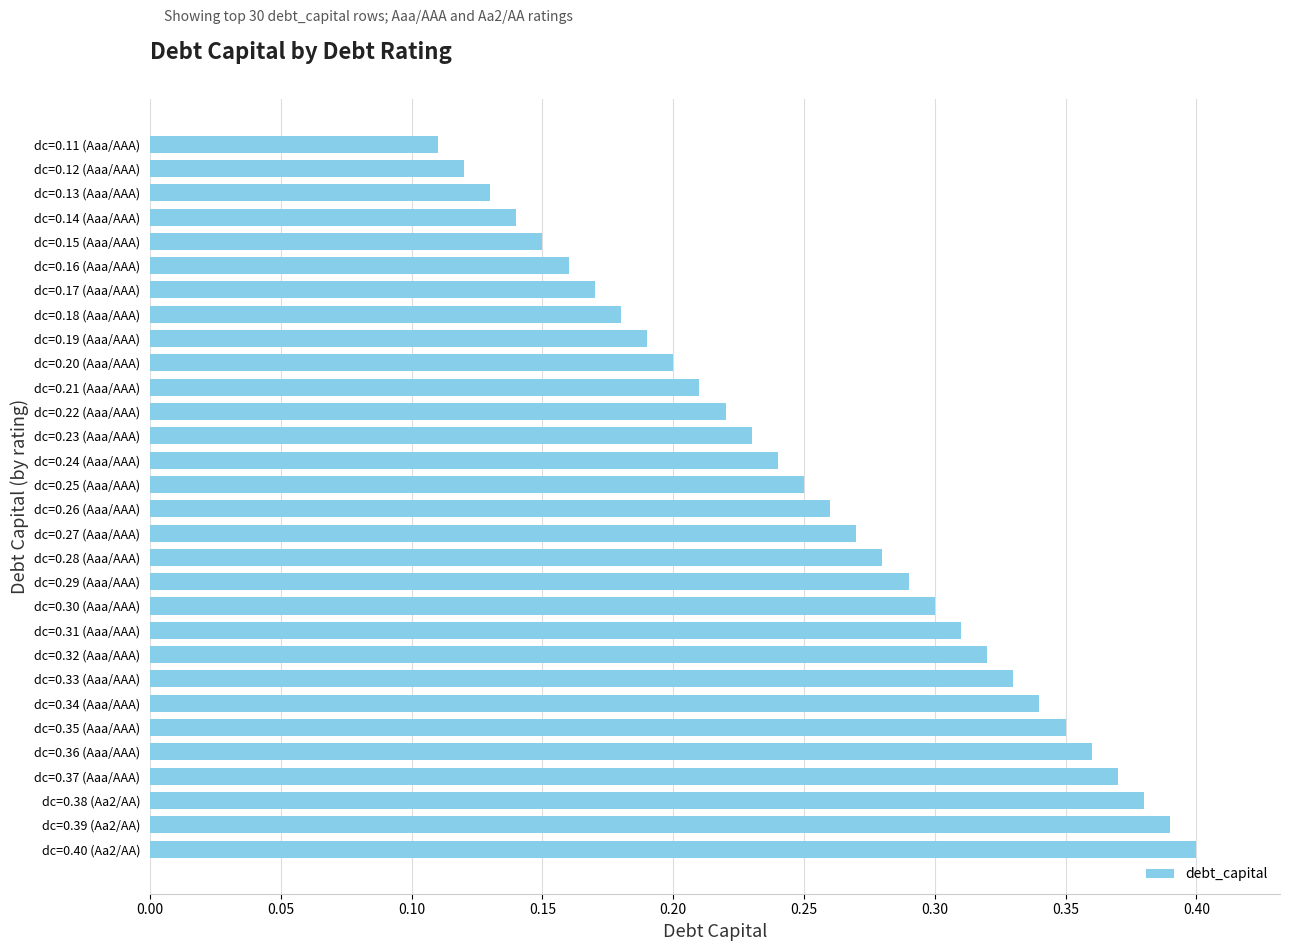

How many values are between 0 and 1?

30